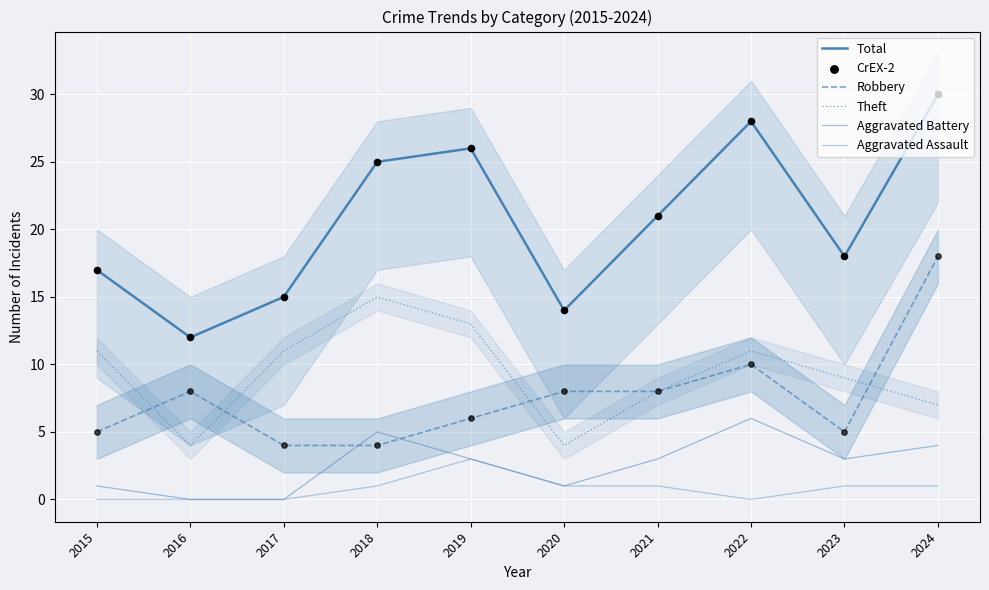

Which series reaches the maximum Y coordinate?

Total